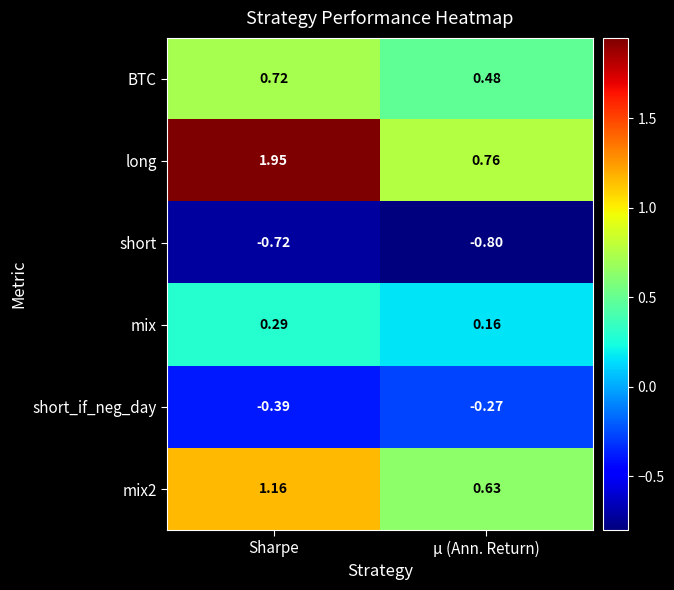

At which category is the sum across all series the highest?

Sharpe